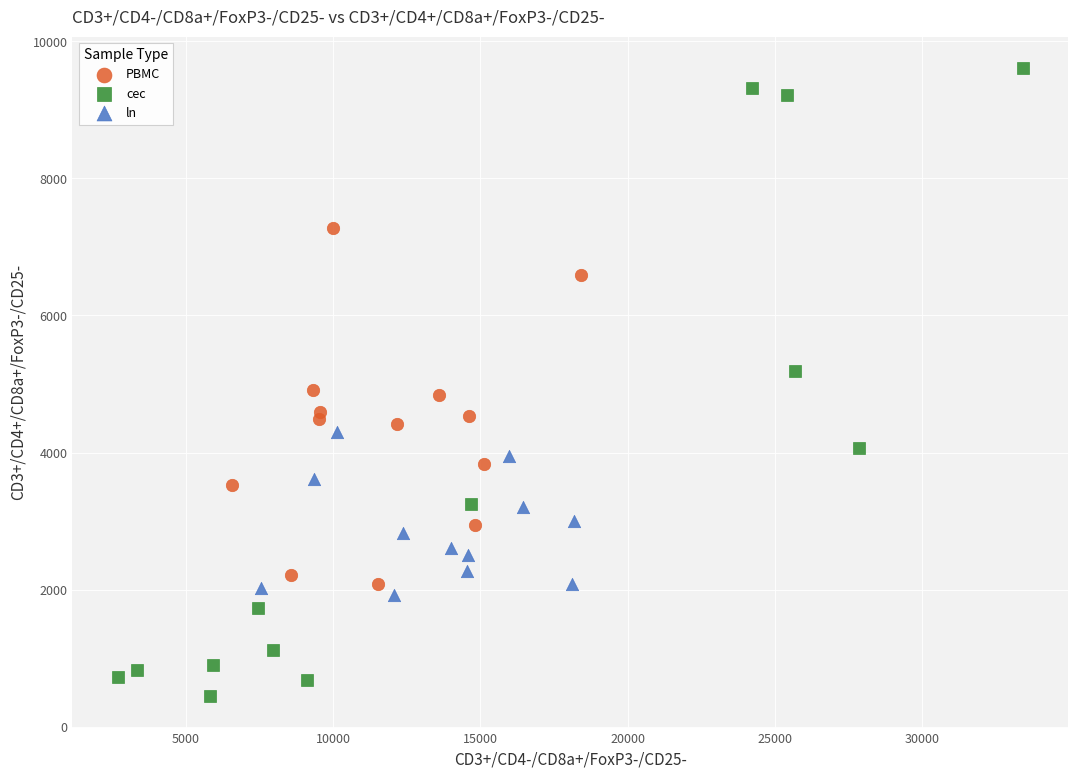

Which series has the largest Y range (max minus min)?

cec